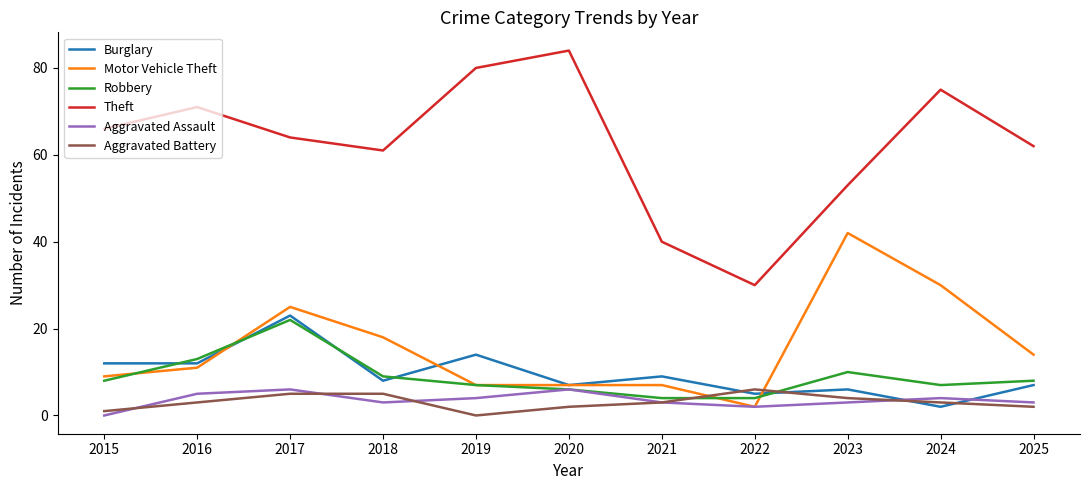

What is the sum of the Robbery values at 2019 and 2025?

15